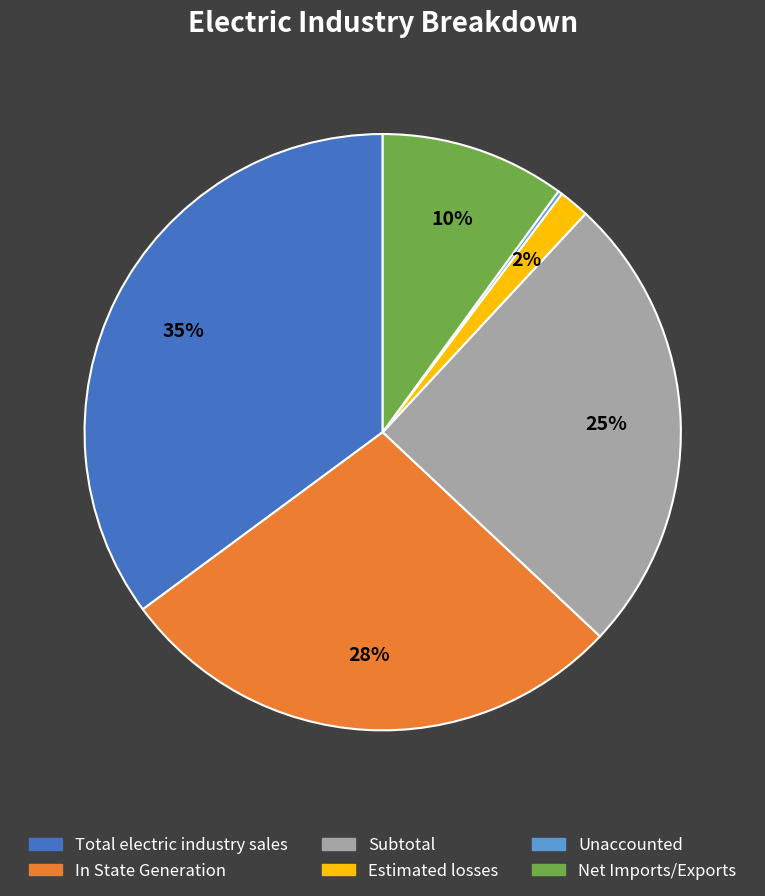

Is there a majority slice in this chart?

No